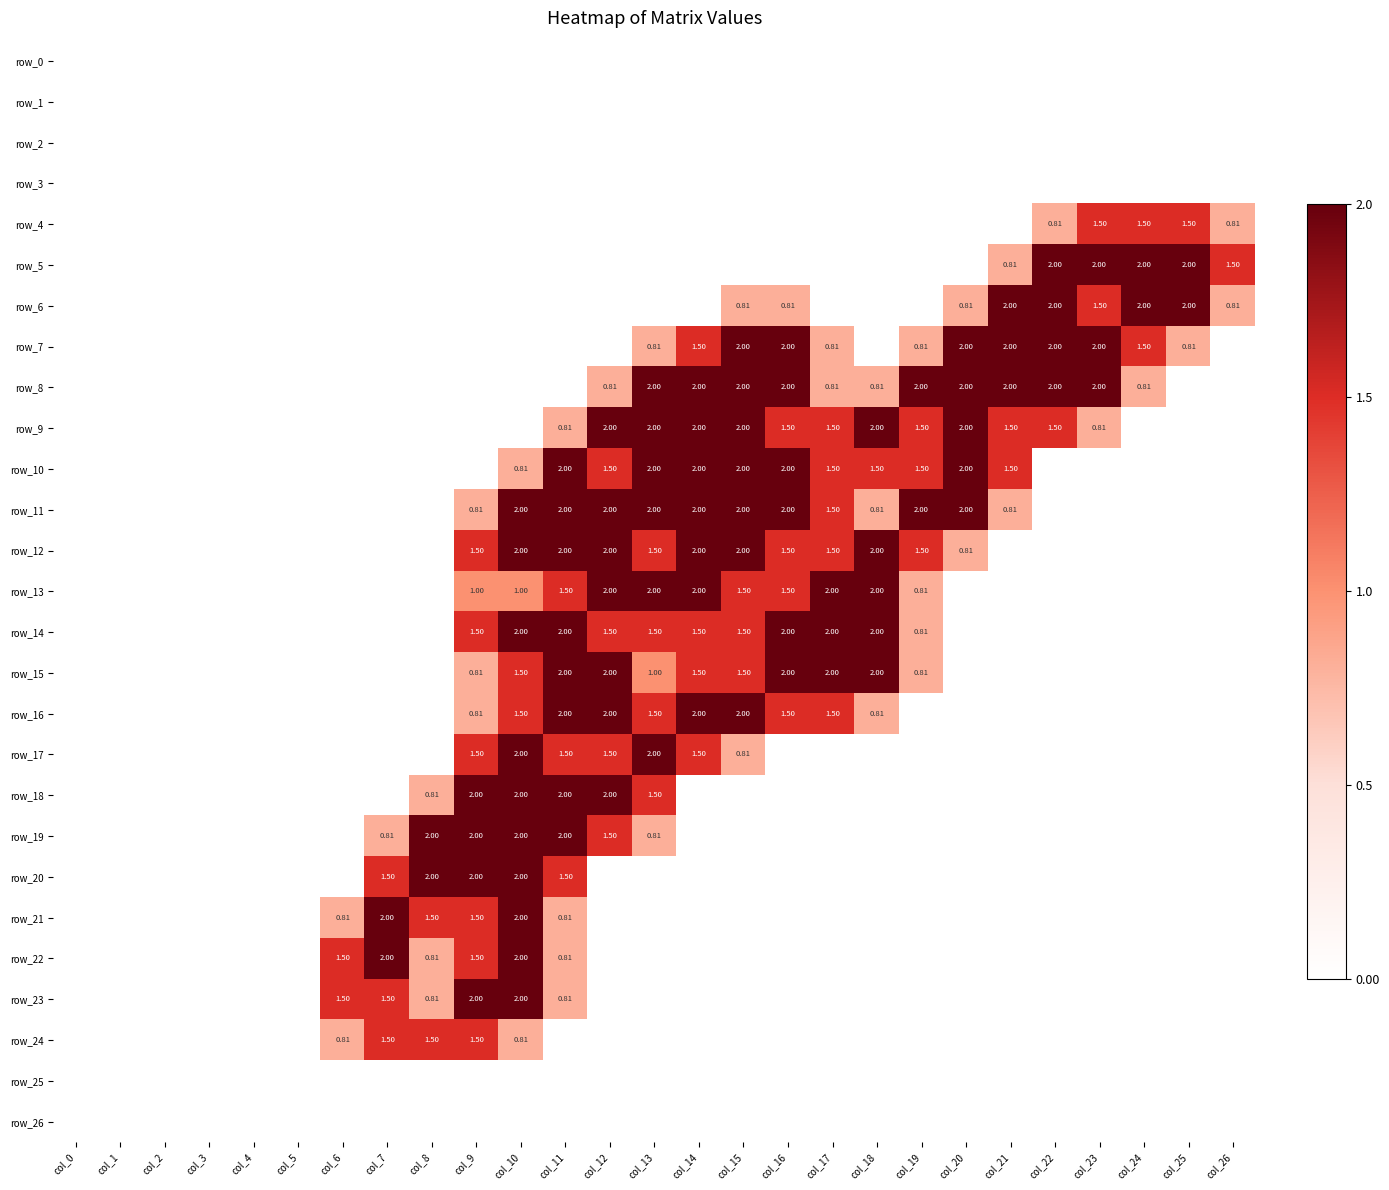

True or false: row_7 has a value of 0.8 at col_19.

True